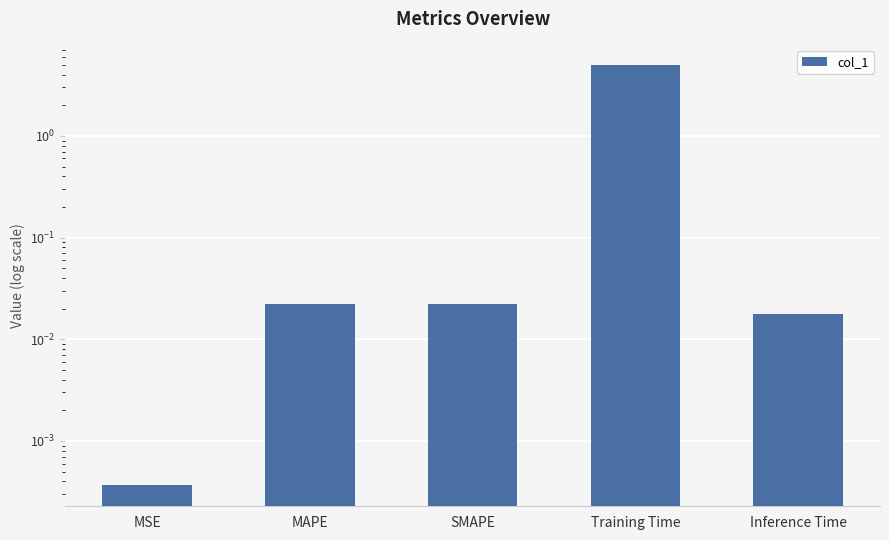

What is the sum of all values?

5.0